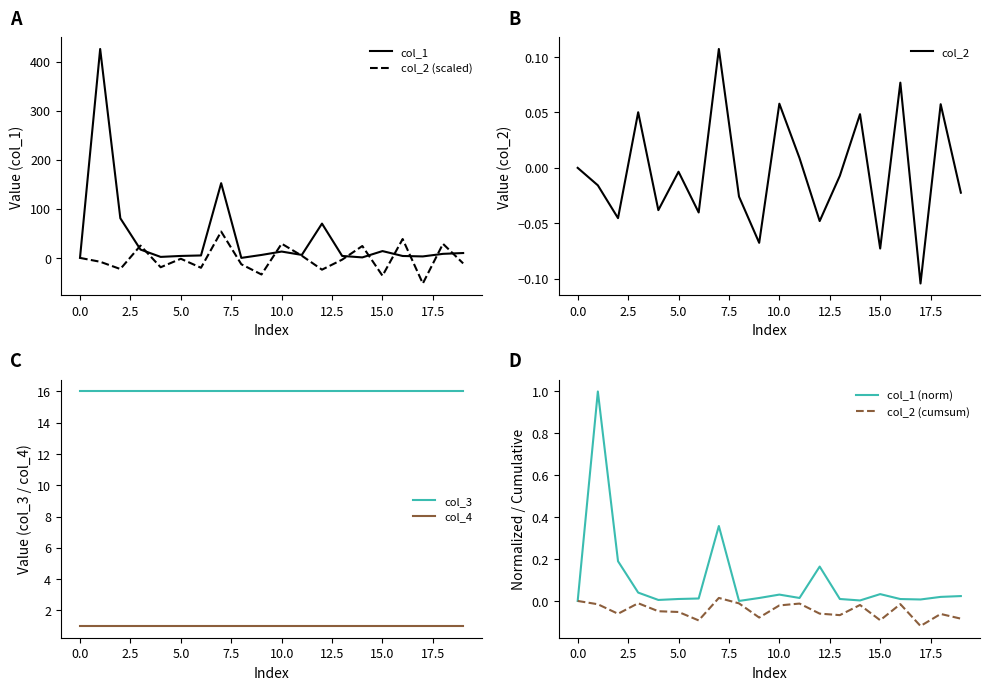

What is the maximum value for col_1?

426.0